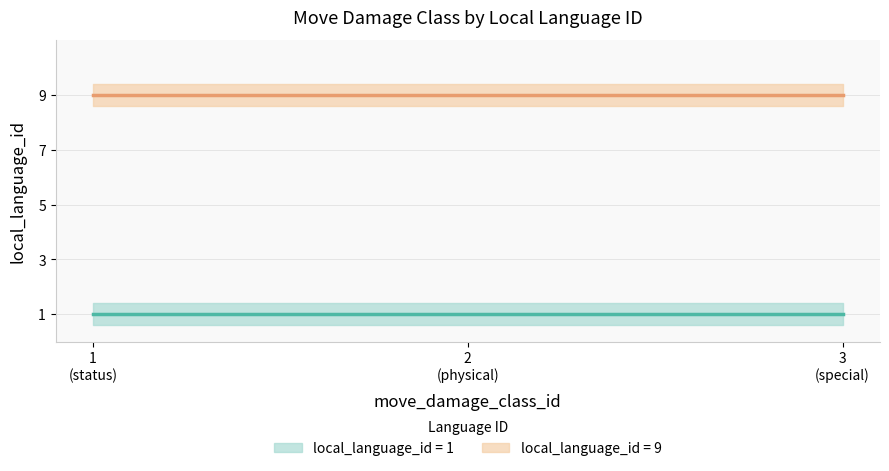

The value at 5 is 5. True or false?

False